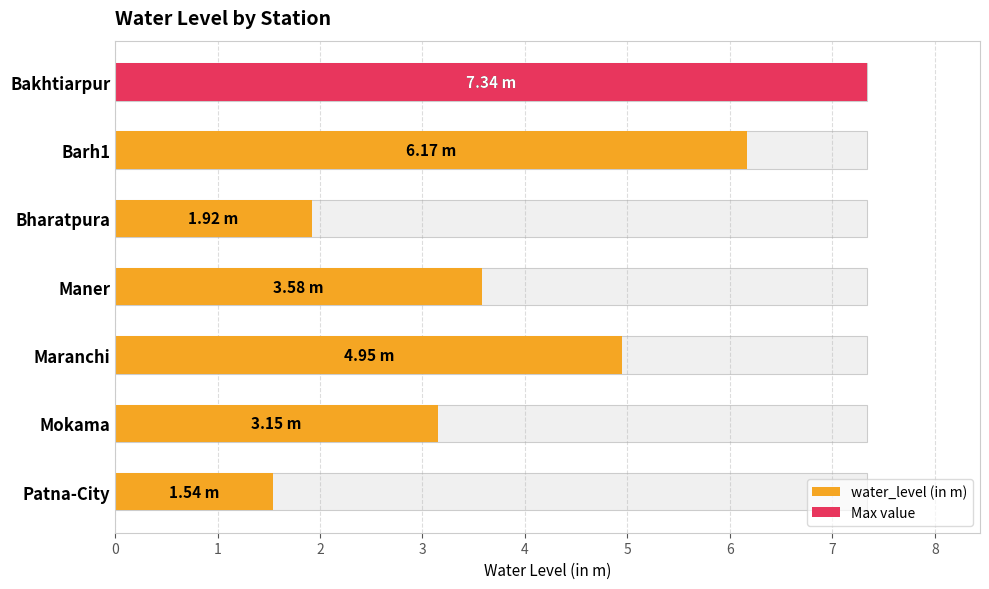

Rank the categories by value from highest to lowest.

Bakhtiarpur, Barh1, Maranchi, Maner, Mokama, Bharatpura, Patna-City